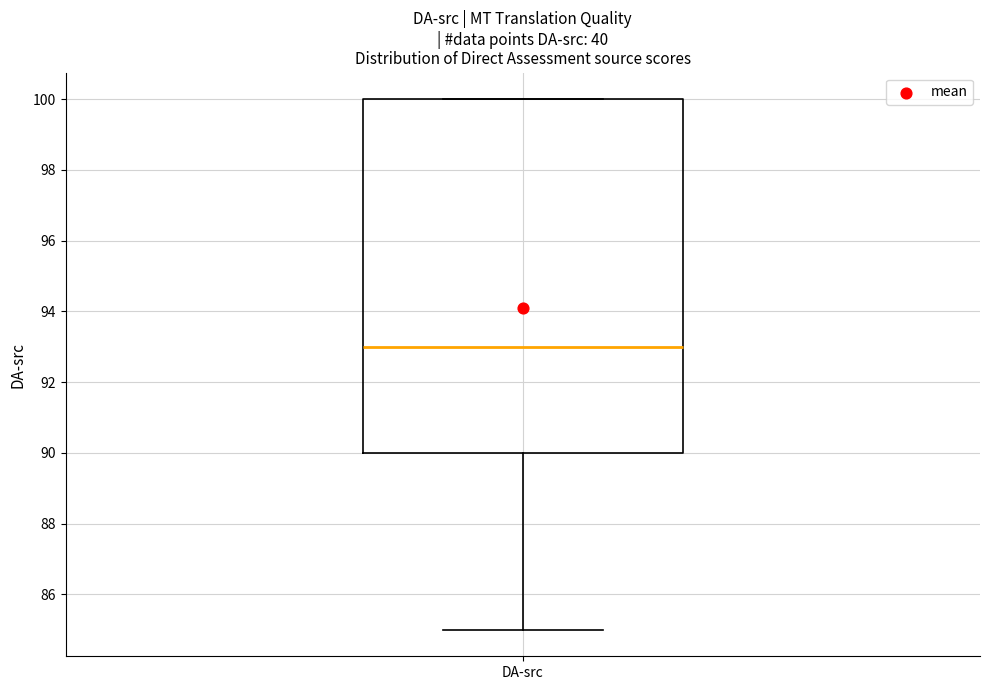

Read this box plot against the y-axis: the position of the median line, the range covered by the box, and the ends of both whiskers. The values are not printed on the chart, so give them approximately, as read against the axis.

median 93, box 90 to 100, whiskers 85 to 100